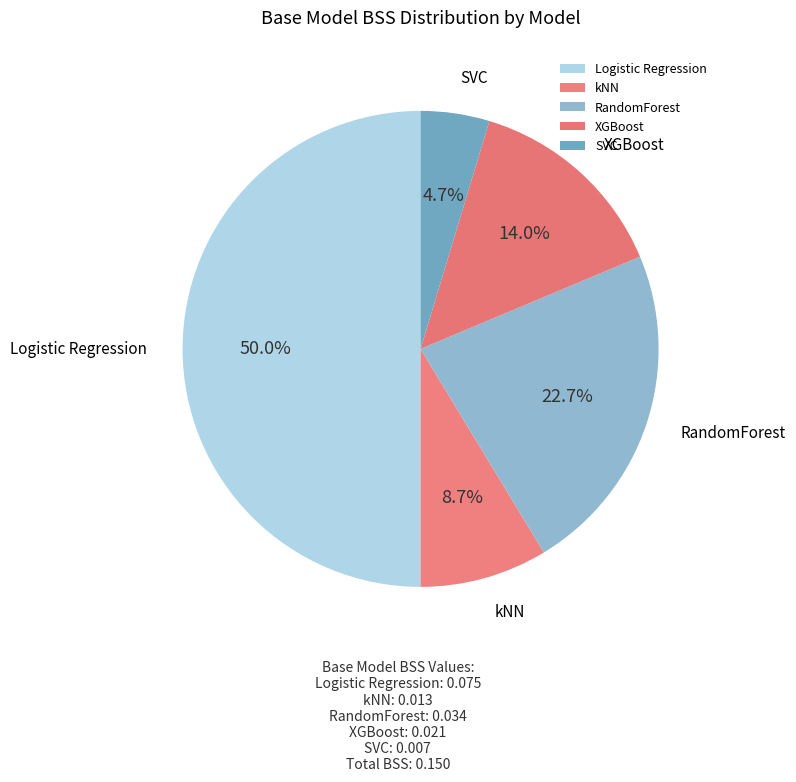

Which has a higher value, XGBoost or Logistic Regression?

Logistic Regression